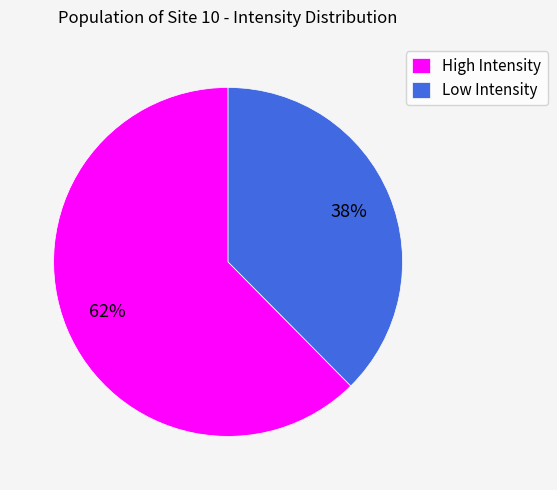

What is the ratio of the value at Low Intensity to the value at High Intensity?

0.6